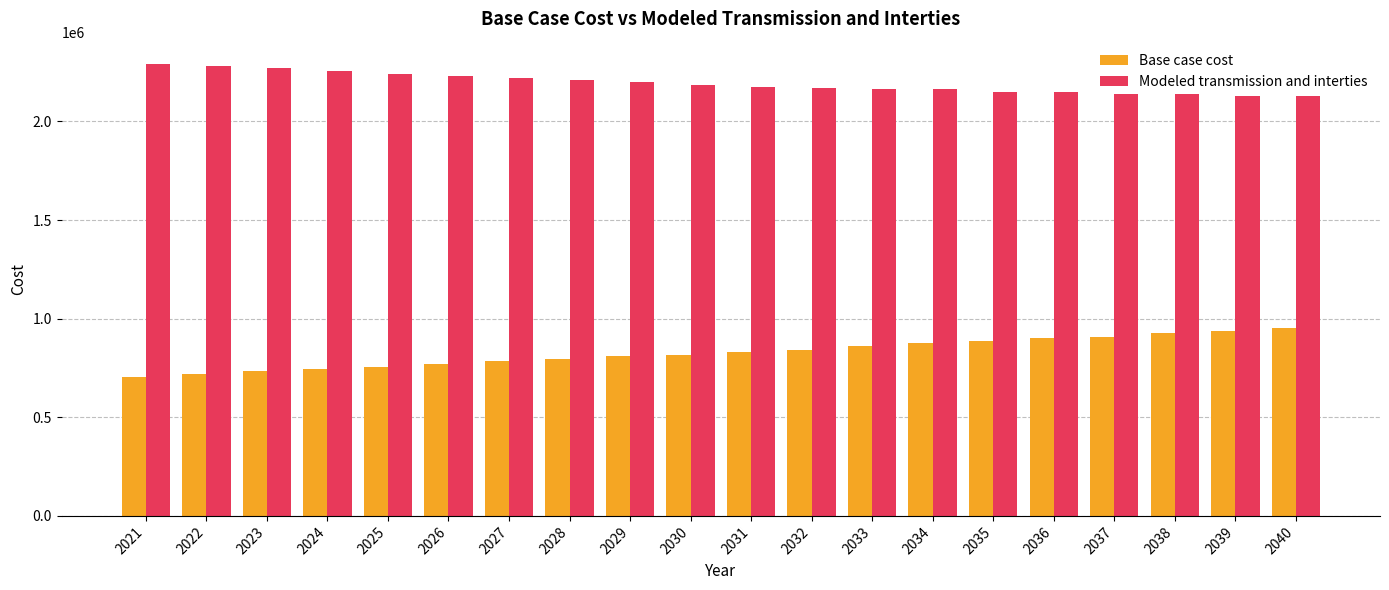

What is the difference between the Base case cost values at 2038 and 2023?

190457.6